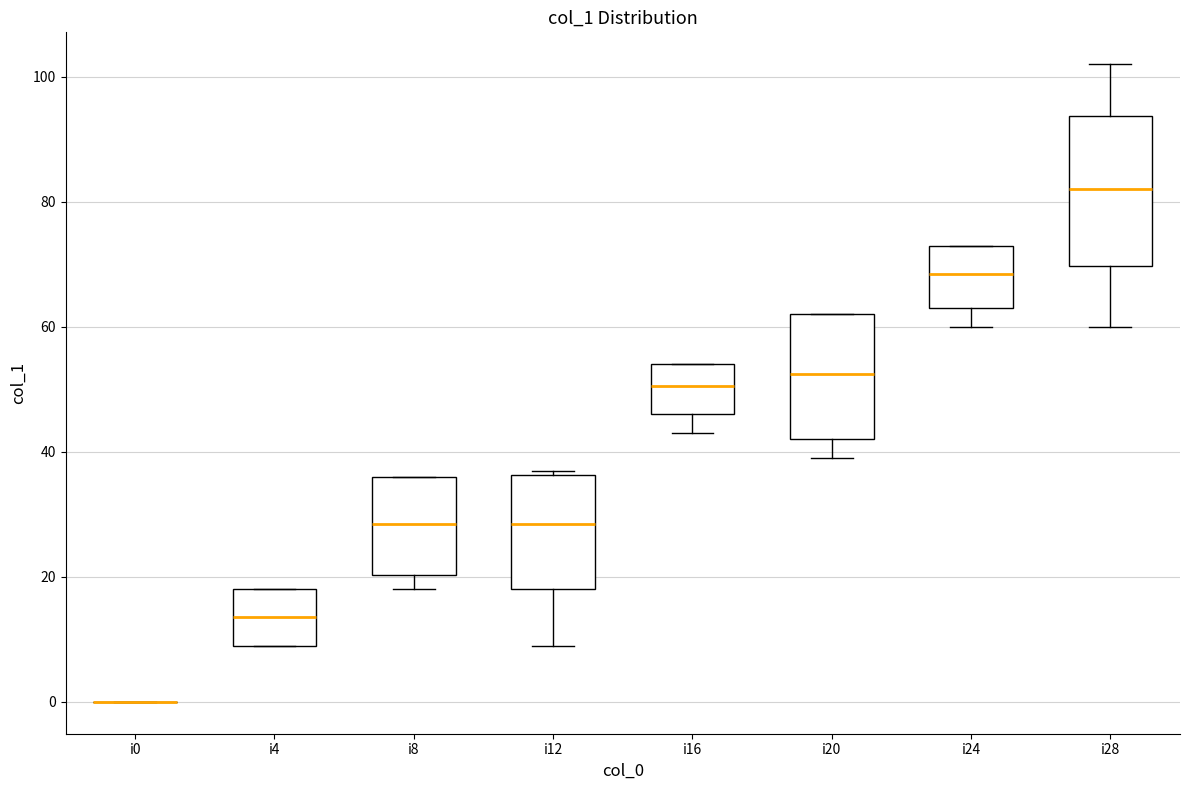

Reading left to right, read every box against the y-axis: the position of its median line, the range the box covers, and the ends of its whiskers. The values are not printed on the chart, so give them approximately, as read against the axis.

i0: box collapsed to a line at 0, whiskers 0 to 0
i4: median 14, box 10 to 18, whiskers 10 to 18
i8: median 28, box 20 to 36, whiskers 18 to 36
i12: median 28, box 18 to 36, whiskers 10 to 38
i16: median 50, box 46 to 54, whiskers 44 to 54
i20: median 52, box 42 to 62, whiskers 40 to 62
i24: median 68, box 64 to 74, whiskers 60 to 74
i28: median 82, box 70 to 94, whiskers 60 to 102